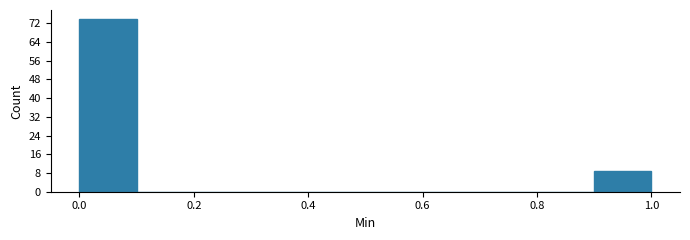

Reading left to right, transcribe this chart: for each bar, give the range it covers on the x-axis and its height. The values are not printed on the chart, so give them approximately, as read against the axis.

0.0 to 0.1: 74
0.1 to 0.2: 0
0.2 to 0.3: 0
0.3 to 0.4: 0
0.4 to 0.5: 0
0.5 to 0.6: 0
0.6 to 0.7: 0
0.7 to 0.8: 0
0.8 to 0.9: 0
0.9 to 1.0: 9